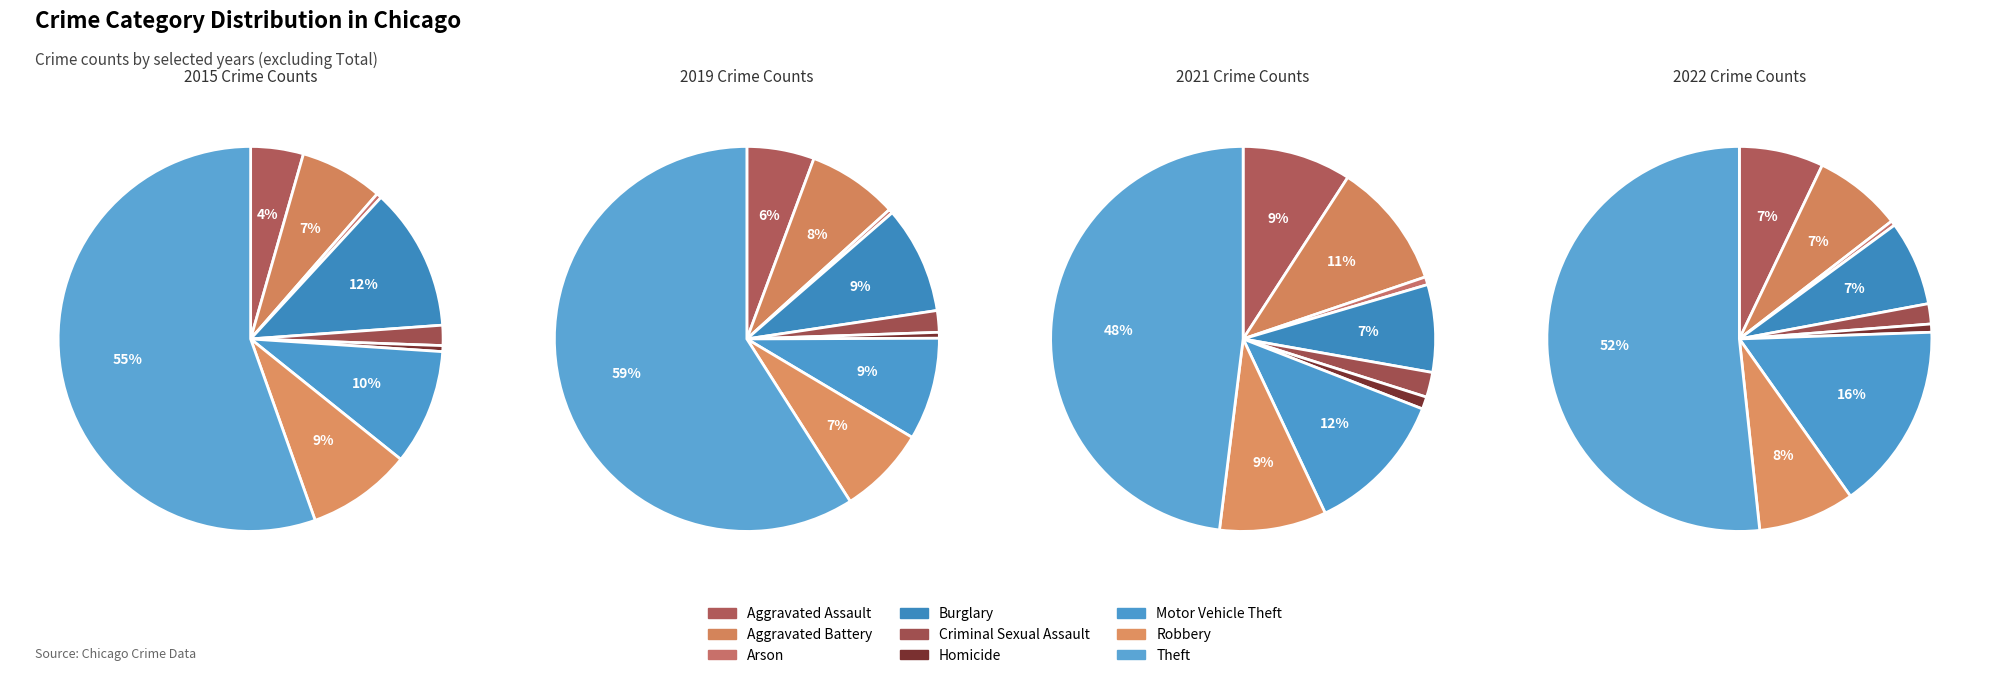

To the nearest percent, what portion does Robbery represent?

9%